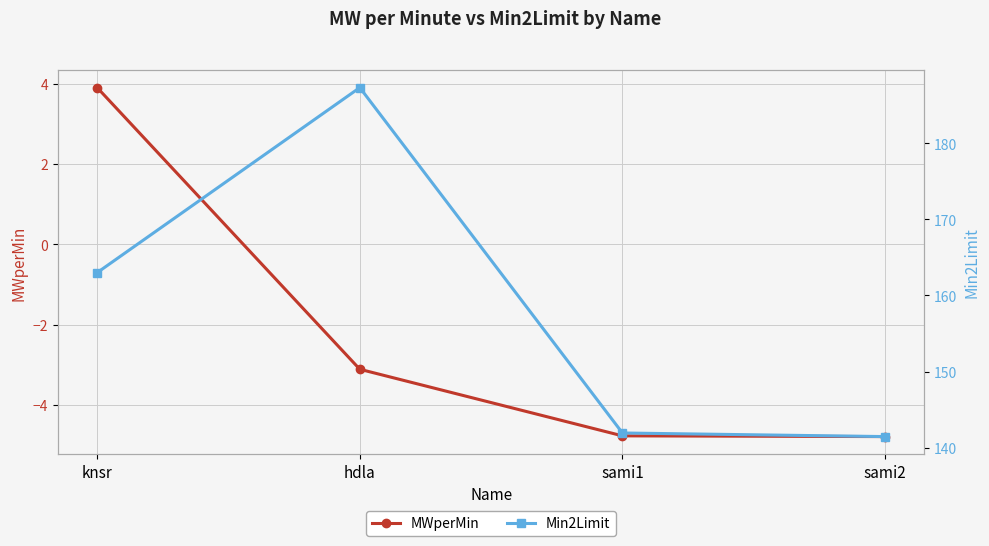

What is the approximate value of MWperMin at sami1?

-4.8